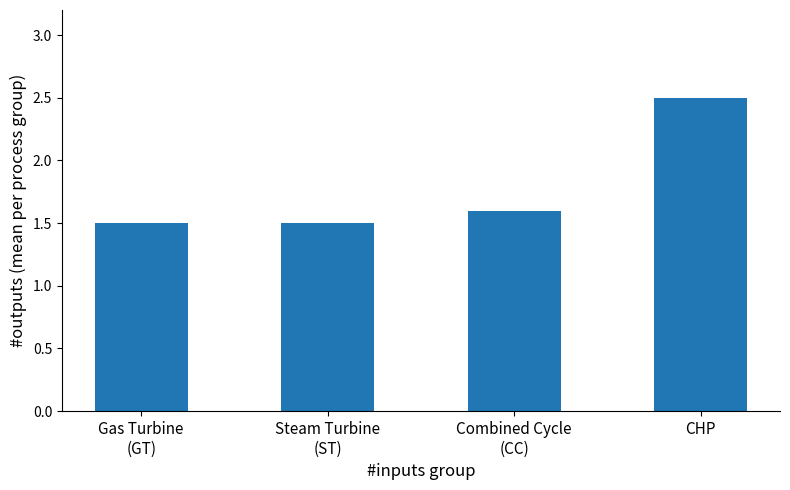

The value at Combined Cycle
(CC) is 2.3. True or false?

False